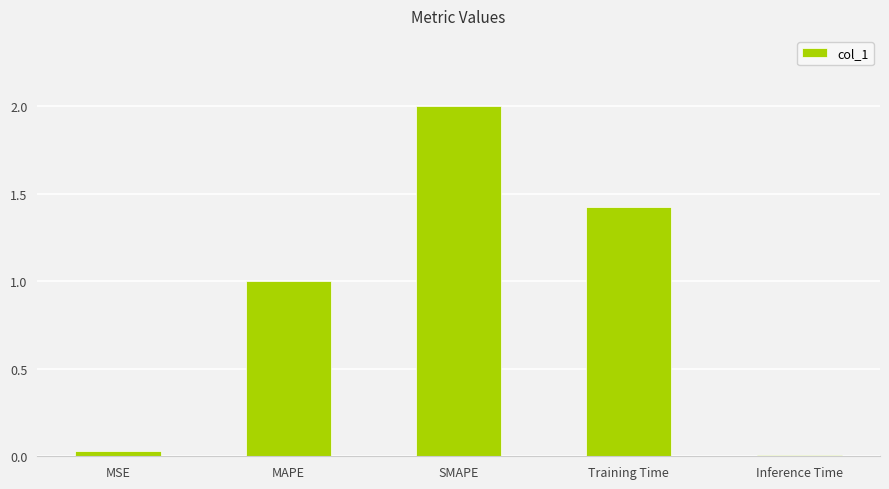

What is the sum of all values?

4.5